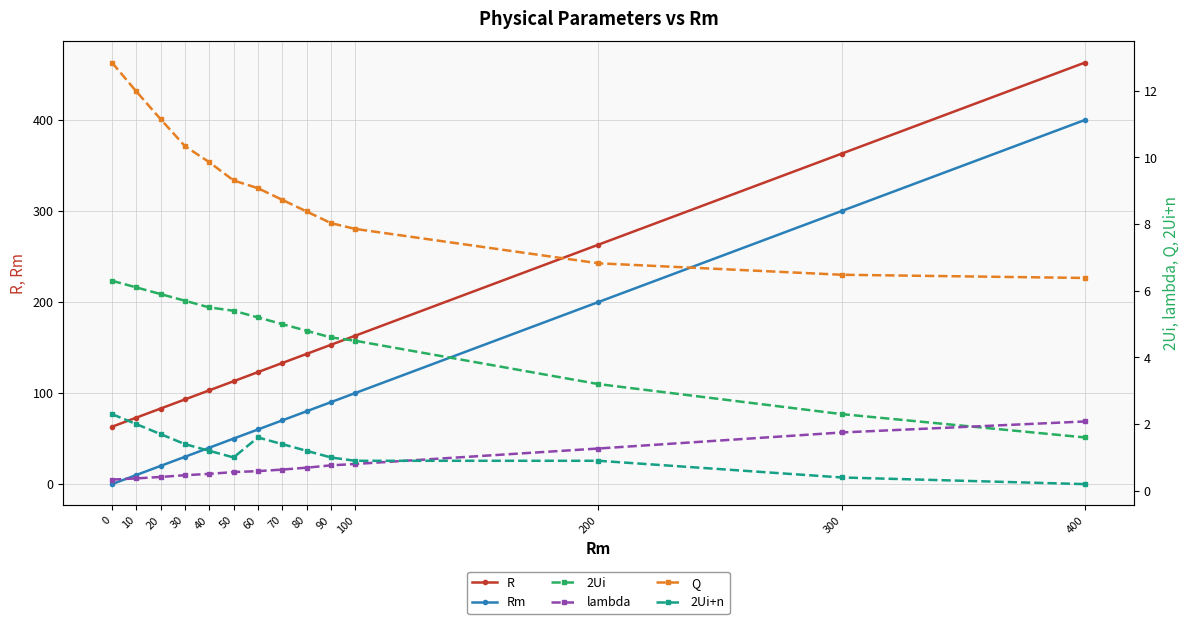

Reading right to left, transcribe all the data shown in this chart.

R: 463.0	363.0	263.0	163.0	153.0	143.0	133.0	123.0	113.0	103.0	93.0	83.0	73.0	63.0
Rm: 400.0	300.0	200.0	100.0	90.0	80.0	70.0	60.0	50.0	40.0	30.0	20.0	10.0	0.0
2Ui: 1.6	2.3	3.2	4.5	4.6	4.8	5.0	5.2	5.4	5.5	5.7	5.9	6.1	6.3
lambda: 2.1	1.7	1.3	0.8	0.8	0.7	0.6	0.6	0.6	0.5	0.5	0.4	0.4	0.3
Q: 6.4	6.5	6.8	7.9	8.0	8.4	8.7	9.1	9.3	9.9	10.3	11.1	12.0	12.8
2Ui+n: 0.2	0.4	0.9	0.9	1.0	1.2	1.4	1.6	1.0	1.2	1.4	1.7	2.0	2.3